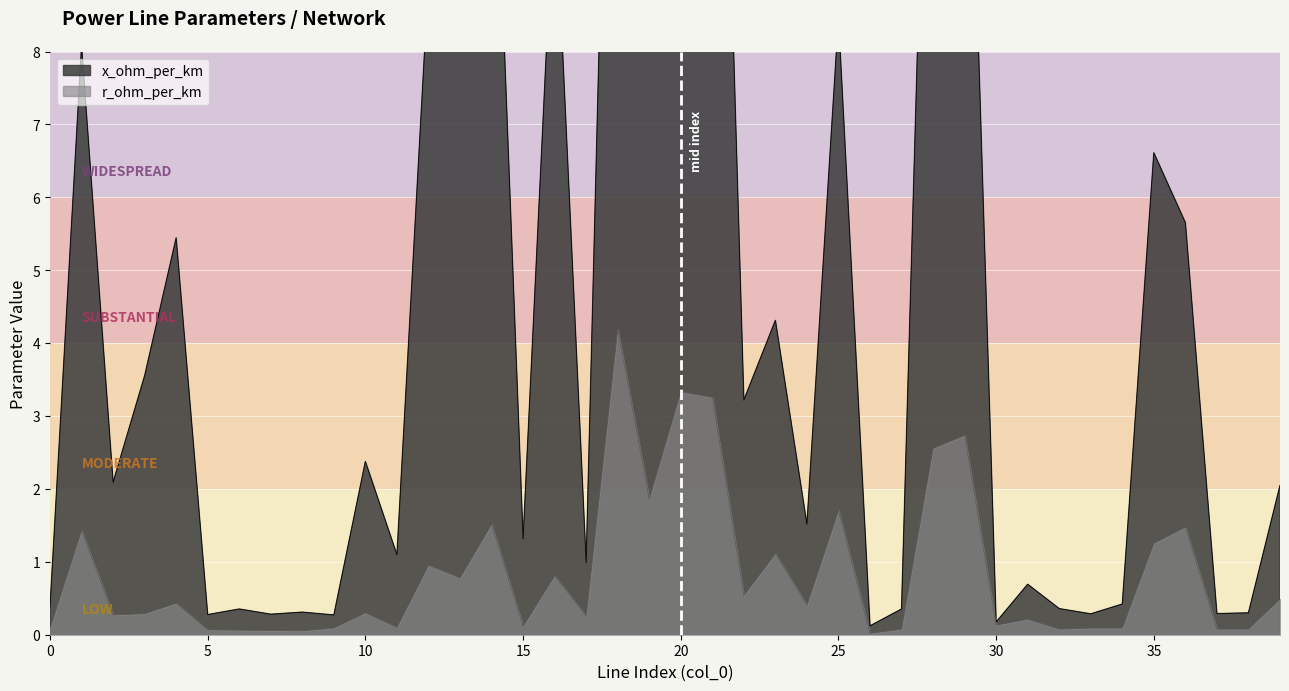

What is the difference between the x_ohm_per_km values at 16 and 20?

7.0